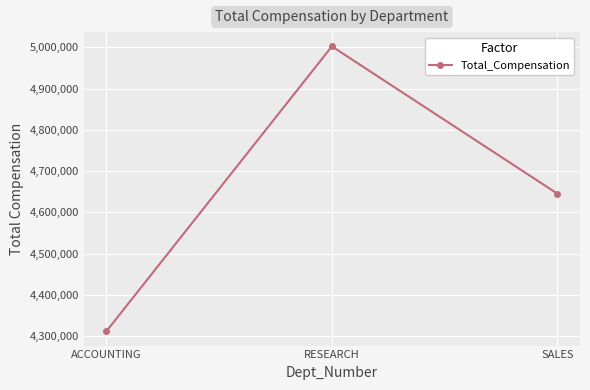

How many data points are less than 4645300?

1